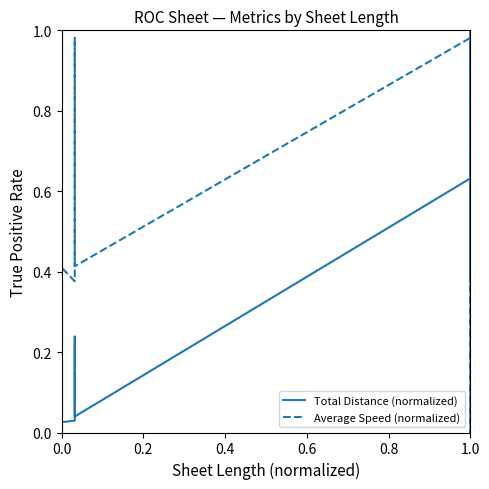

What are all the series names shown in the legend?

Total Distance (normalized), Average Speed (normalized)